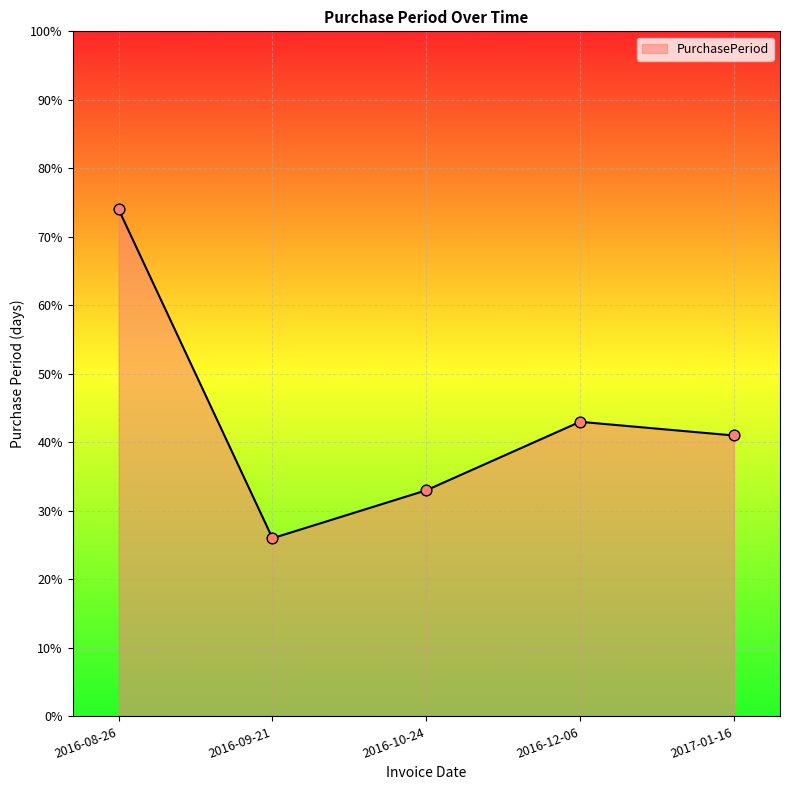

What is the change in value from 2016-10-24 to 2017-01-16?

+8